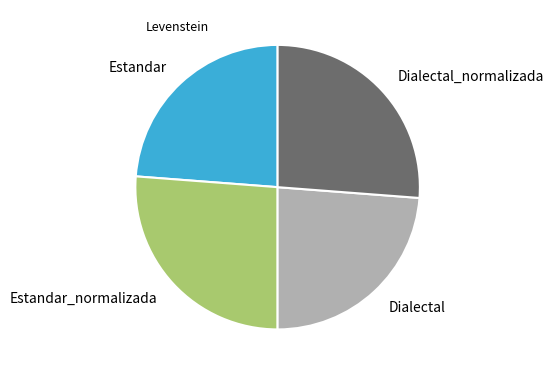

Do Estandar and Dialectal together represent more than half of the pie?

No